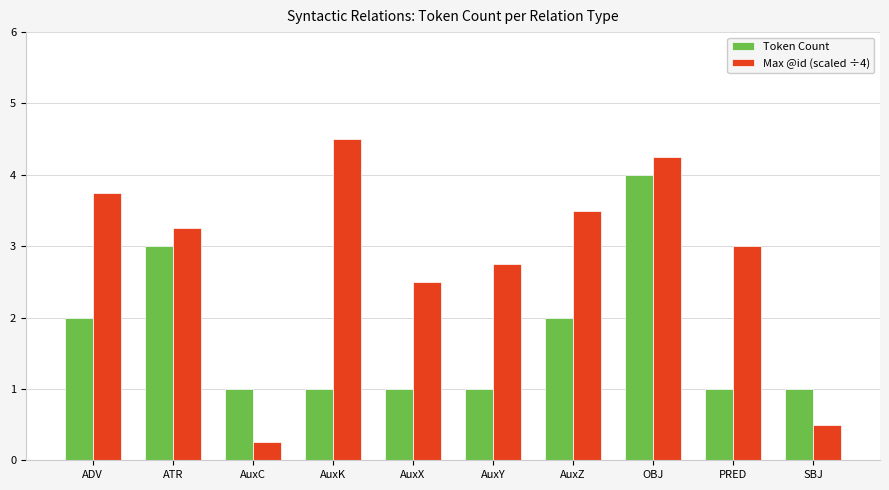

Which series has the widest spread of values?

Max @id (scaled ÷4)